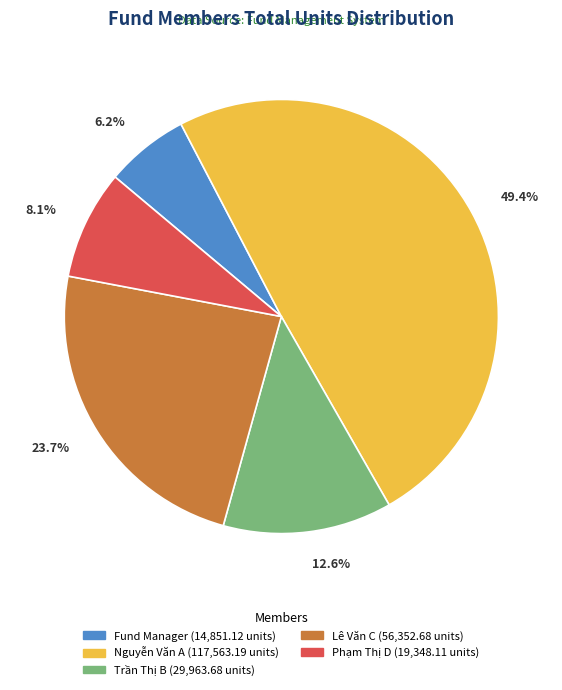

To the nearest percent, what is the average slice percentage?

20%